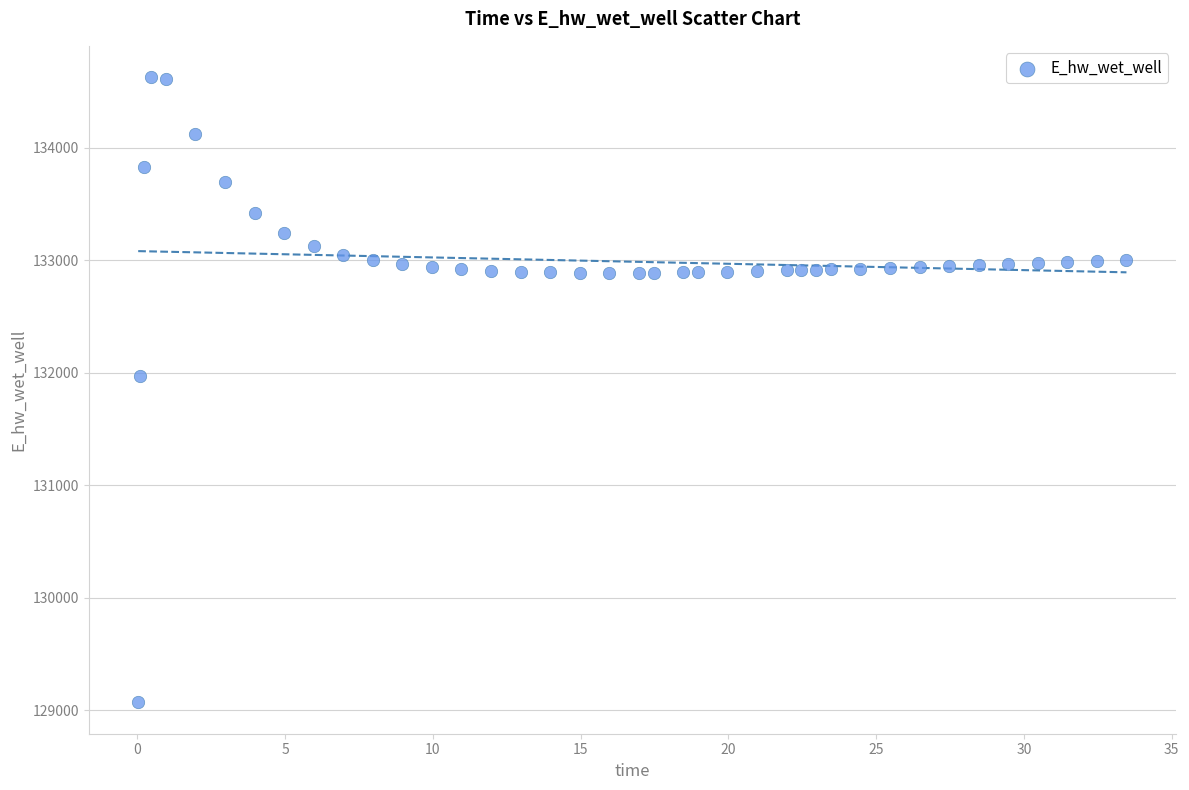

What is the range of X values (max minus min)?

33.4